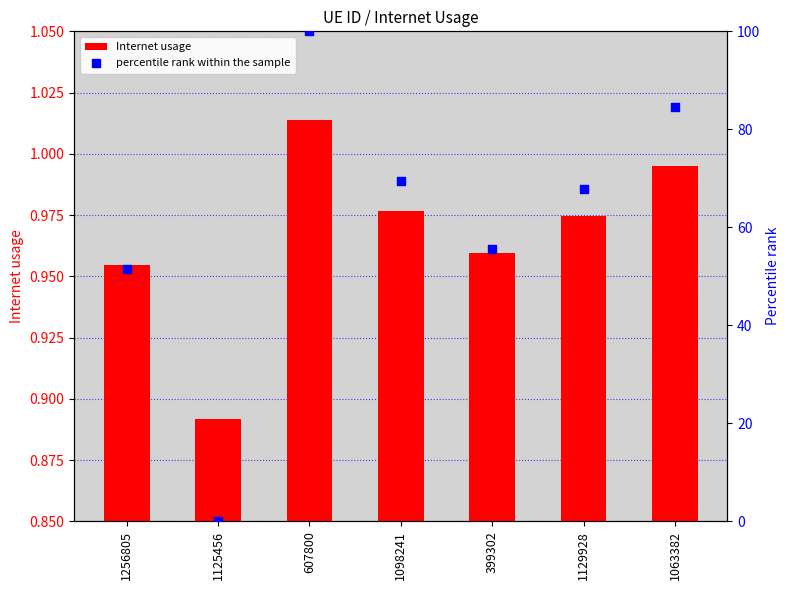

At which category is the sum across all series the highest?

607800